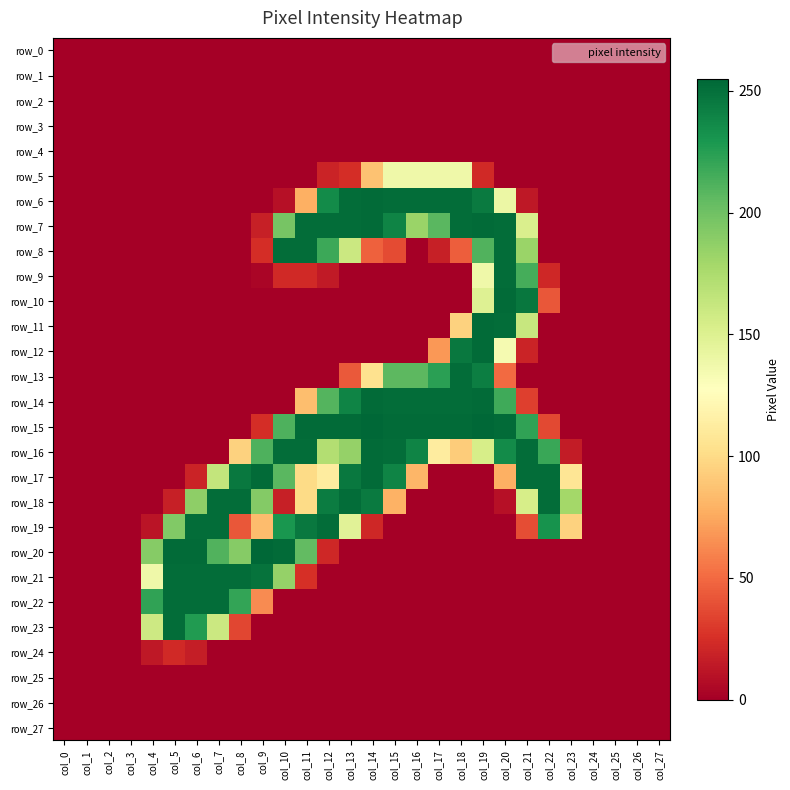

How many distinct data groups are displayed?

28